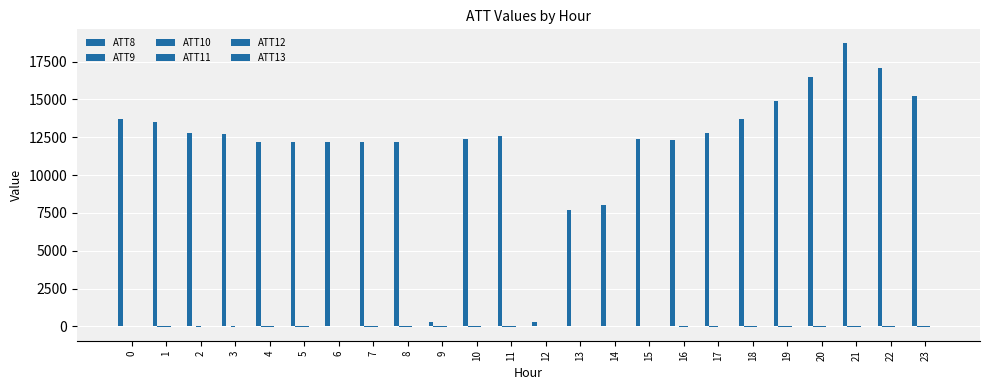

At how many categories does at least one series exceed 2868?

22